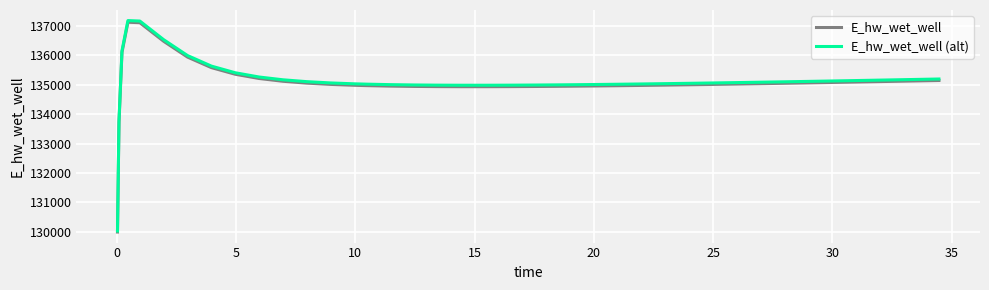

Which series has the widest spread of values?

E_hw_wet_well (alt)